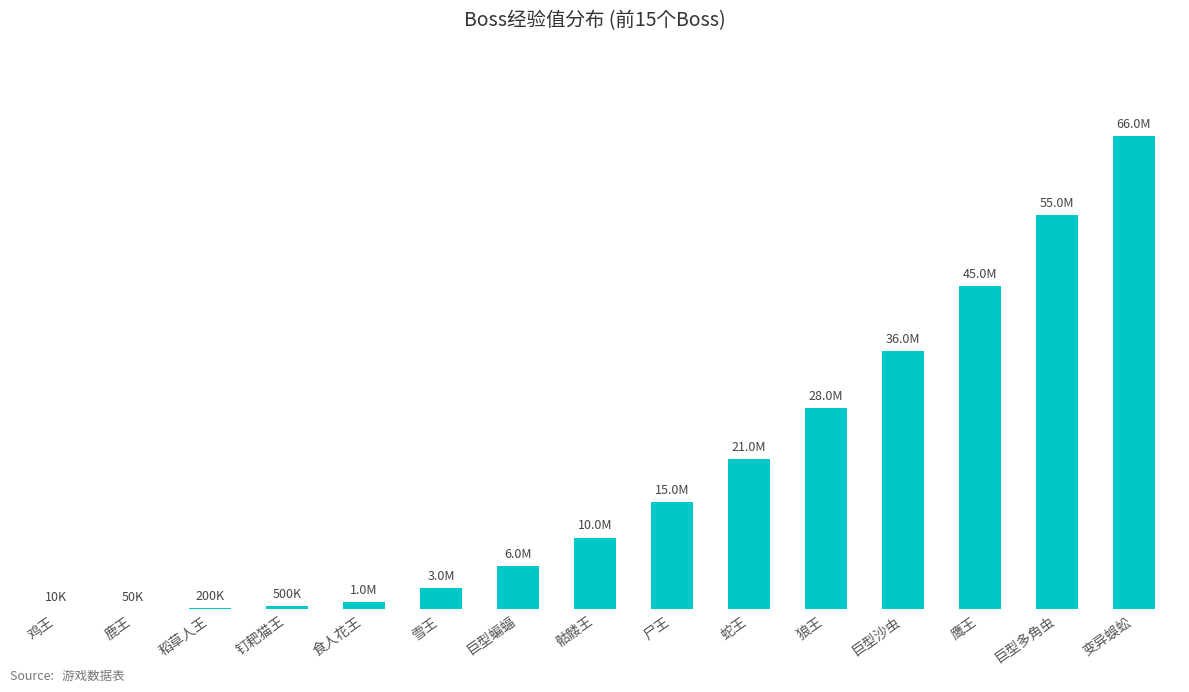

Are the bars horizontal?

No